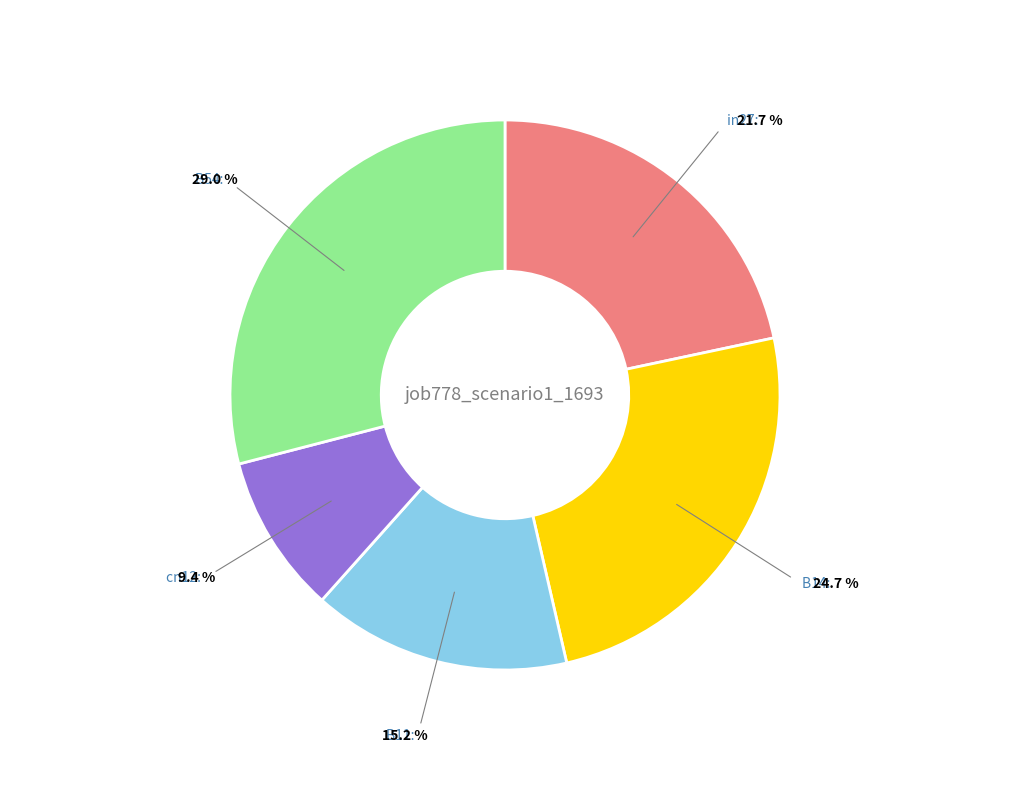

Is there any slice that represents more than half of the pie?

No